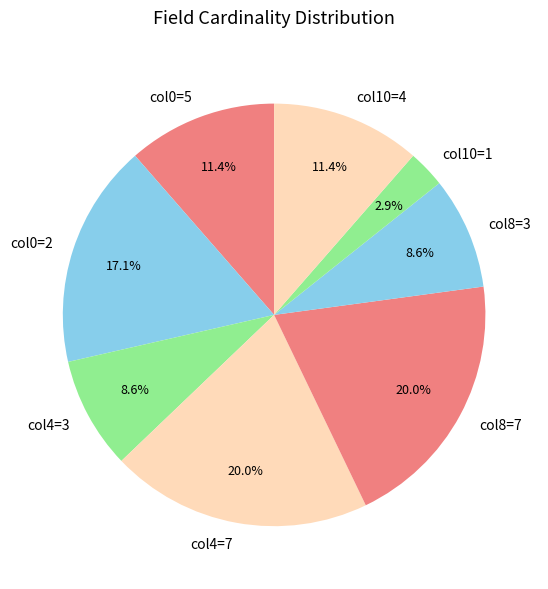

Which category has the smallest portion of the pie?

col10=1